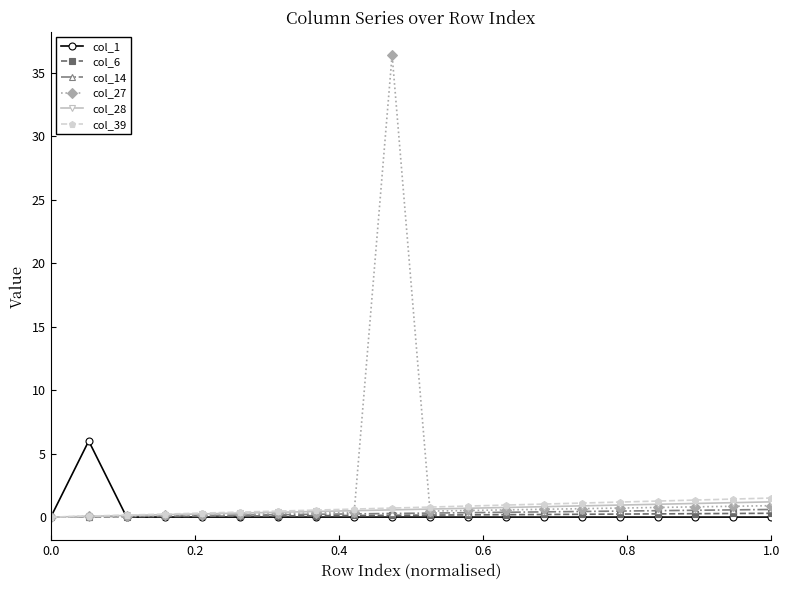

What is the highest value of the col_28 series?

1.2